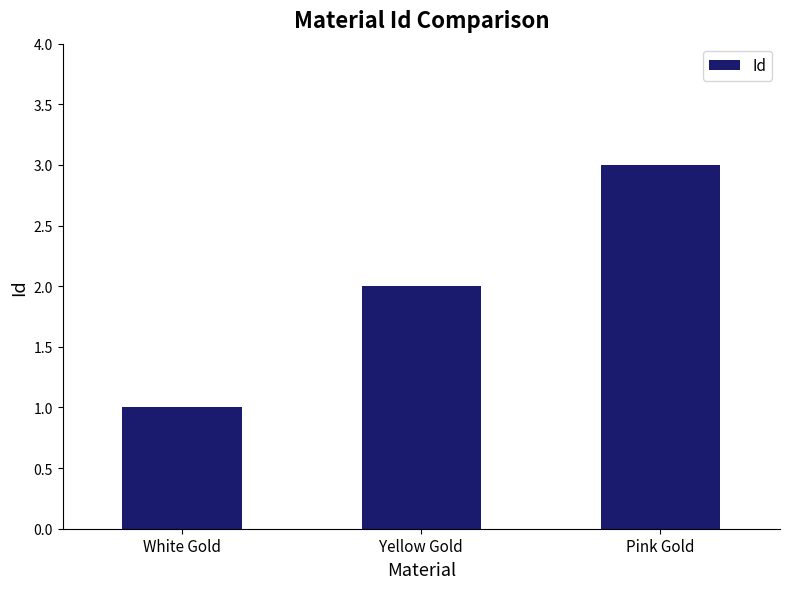

What position from the right is White Gold?

3